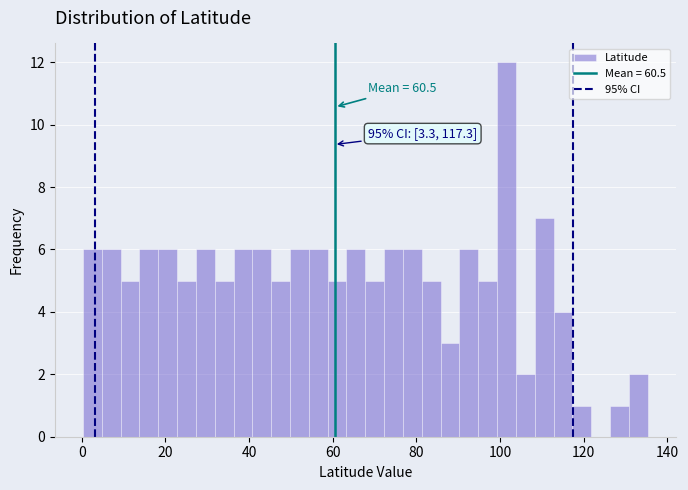

Read against the x-axis, roughly where is the centre of the tallest bar?

102